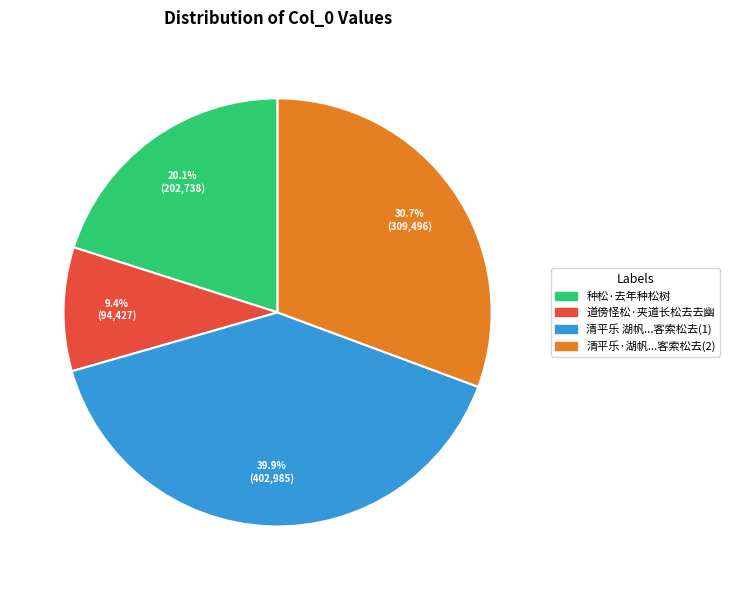

Is there any slice that represents more than half of the pie?

No